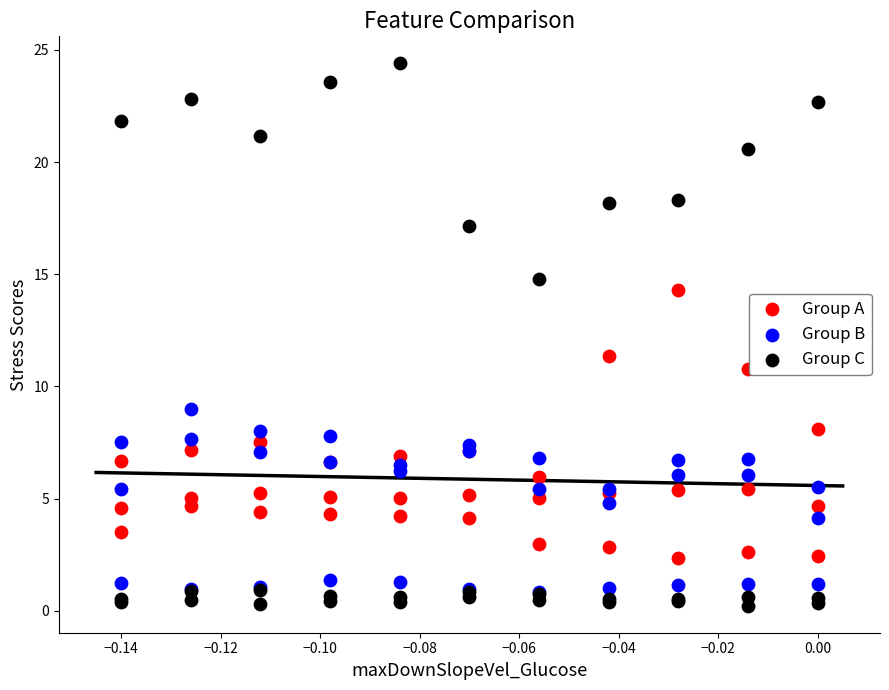

In the Group C series, what Y value is closest to 12?

14.8